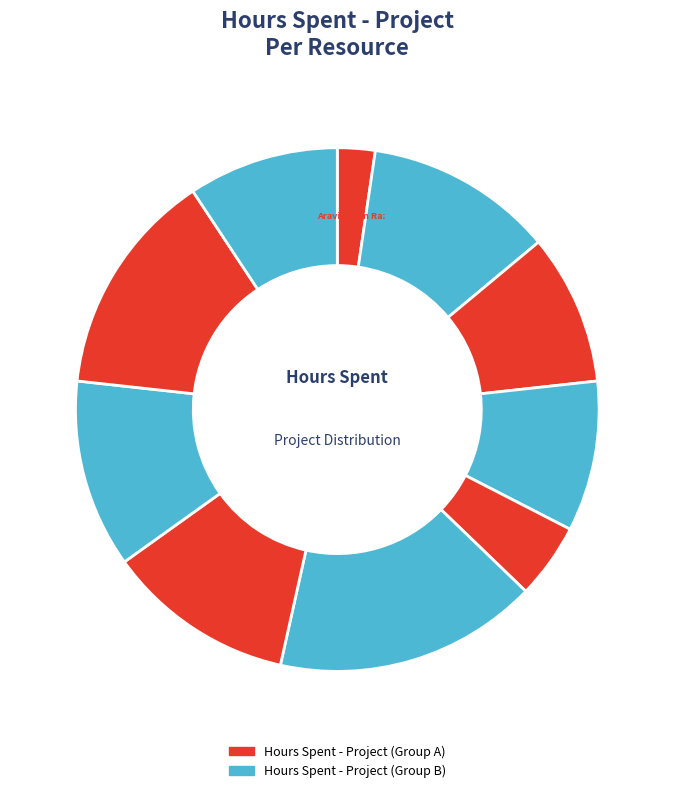

Which category has the biggest portion of the pie?

Prithvi